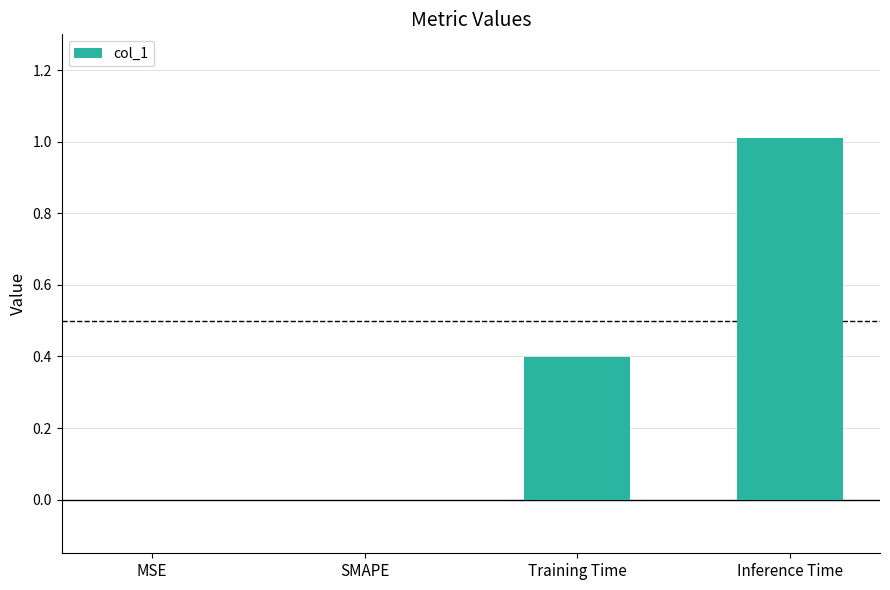

What value does the data have at Training Time?

0.4